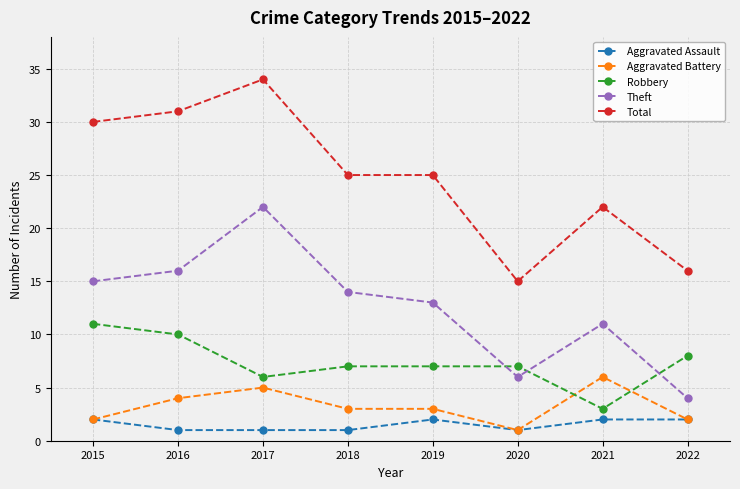

What value does the Aggravated Assault series have at 2018?

1